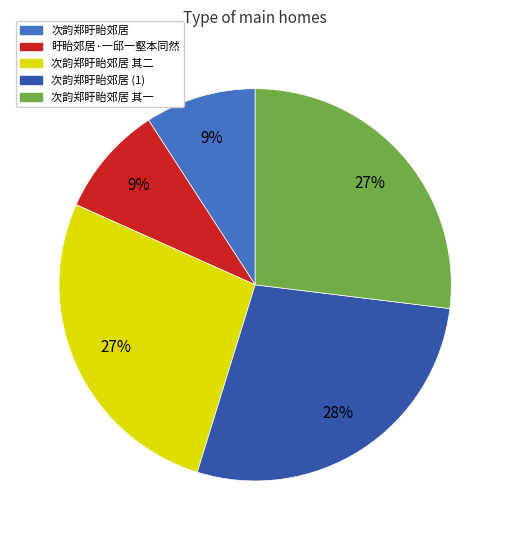

Combined, do 盱眙郊居·一邱一壑本同然 and 次韵郑盱眙郊居 其二 account for over 50%?

No